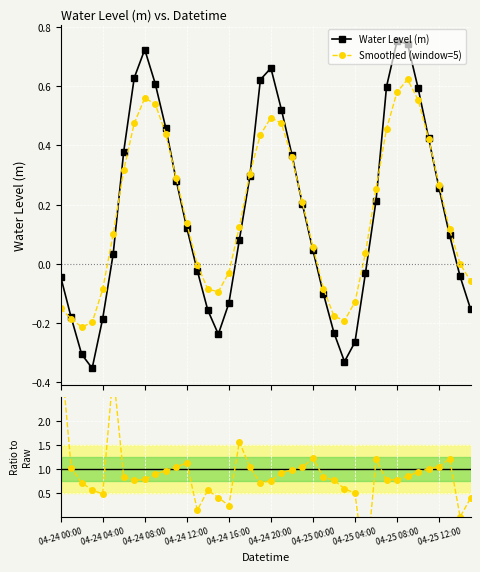

True or false: Smoothed (window=5) has more than 0 interior local peaks.

True